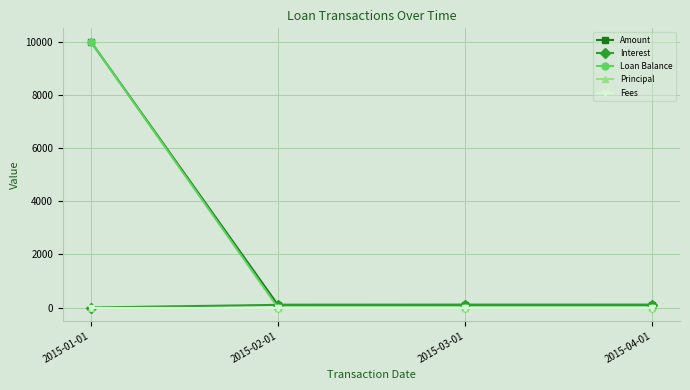

Which series has the widest spread of values?

Loan Balance